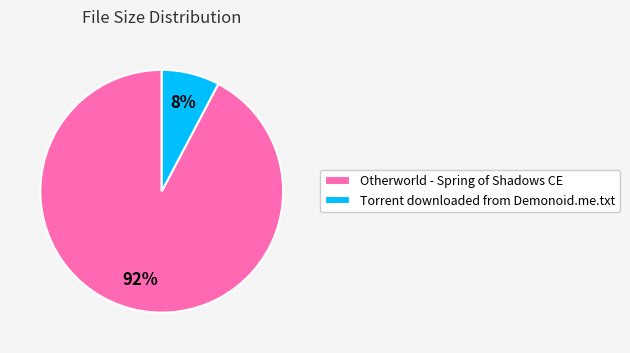

To the nearest percent, what is the average slice percentage?

50%